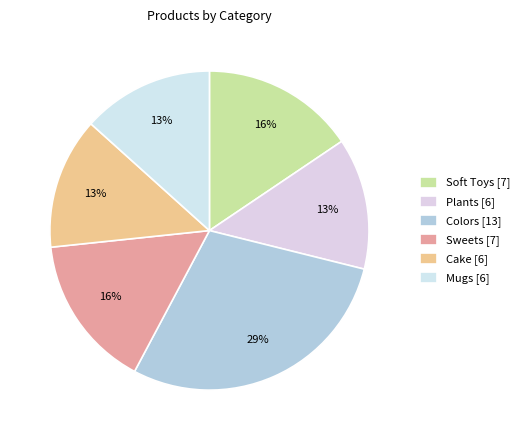

What is the largest slice in the pie chart?

Colors